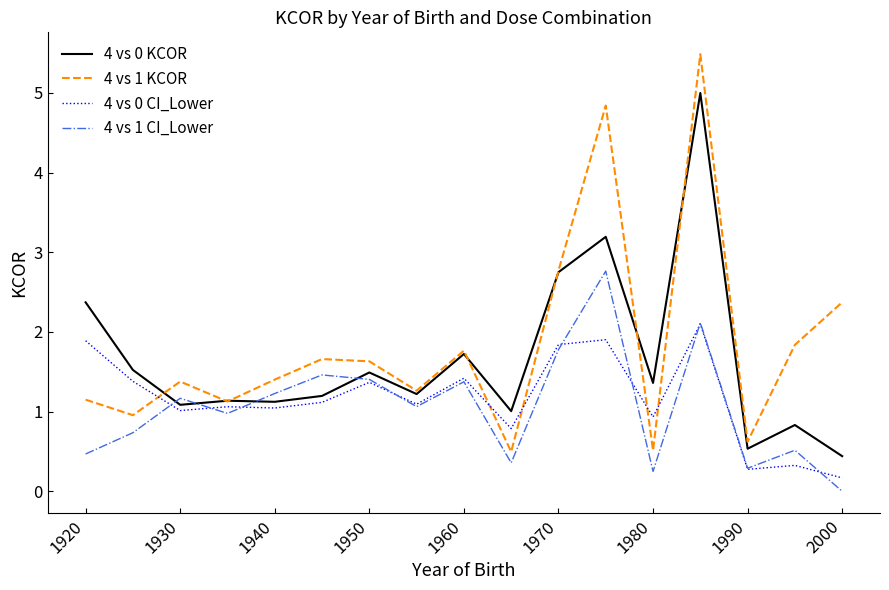

What is the difference between the maximum and minimum values in the 4 vs 0 KCOR series?

4.6